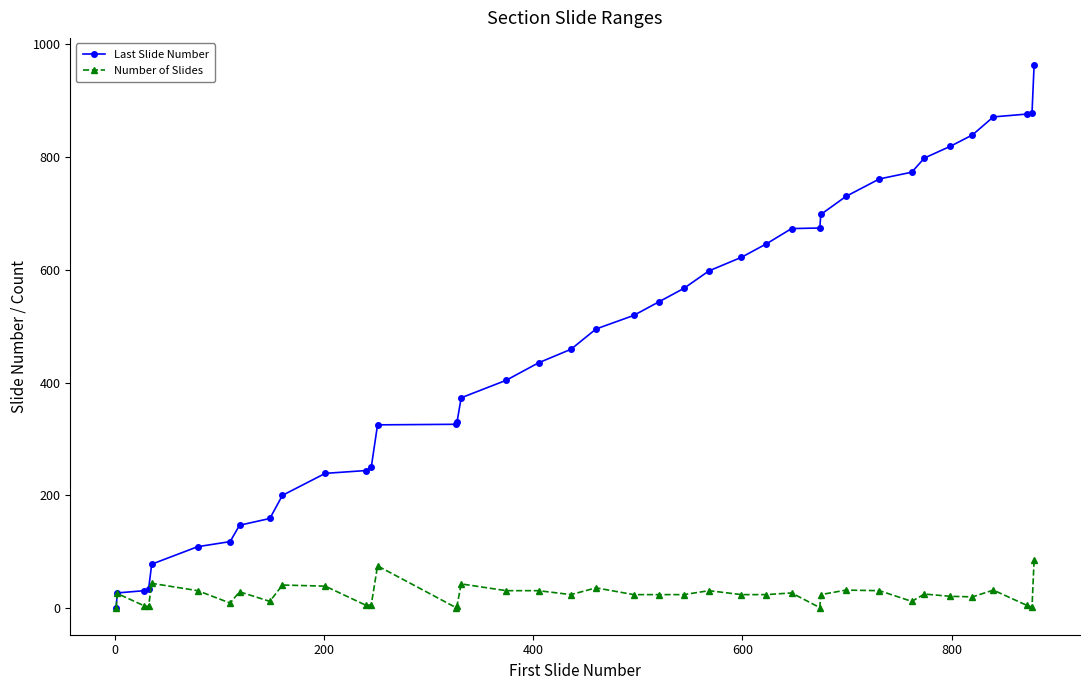

Which series has the widest spread of values?

Last Slide Number